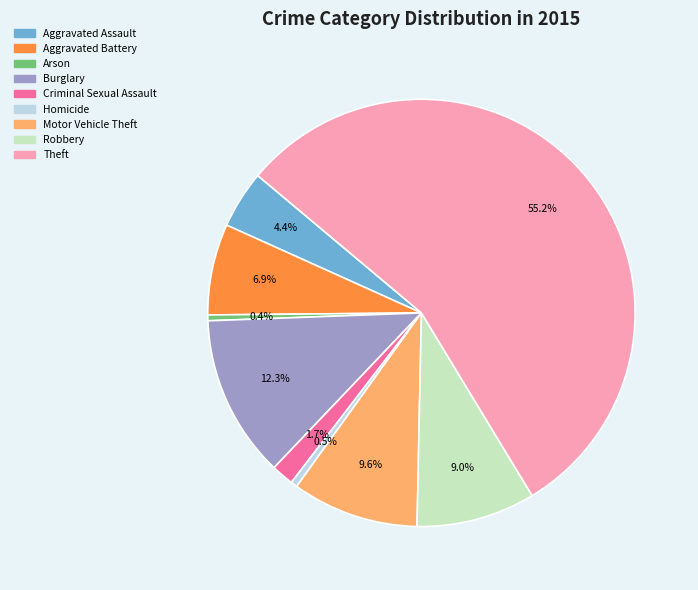

To the nearest percent, what percentage of the pie is Theft?

55%